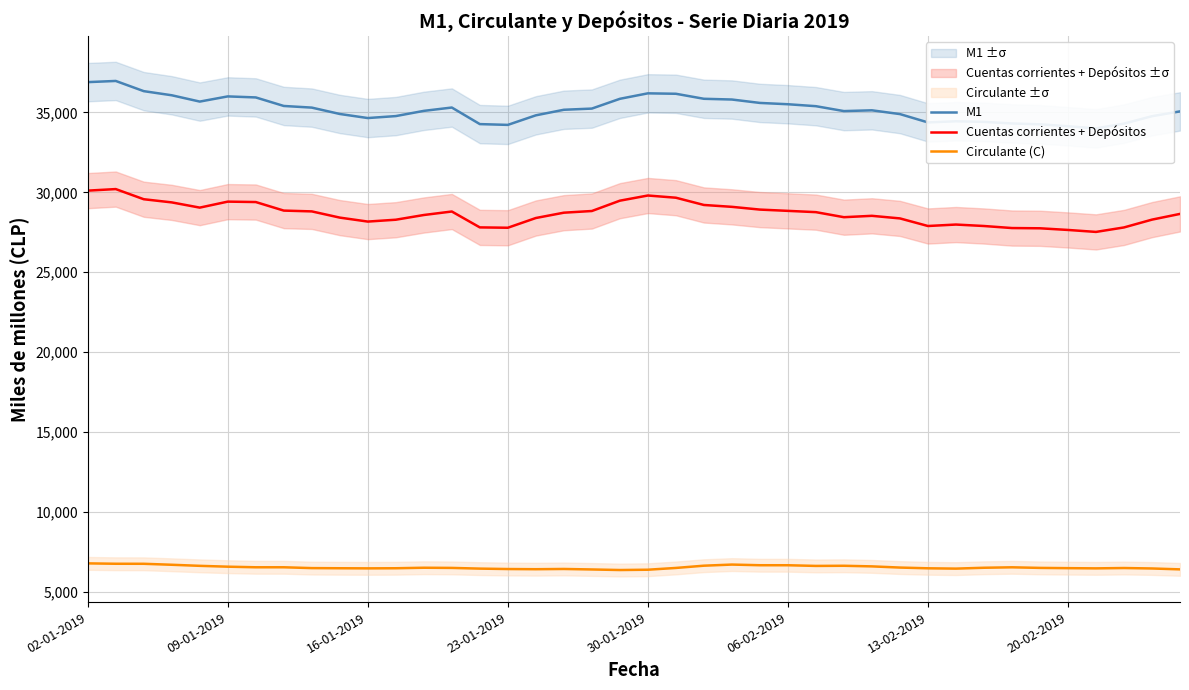

What are all the series names shown in the legend?

M1, Cuentas corrientes + Depósitos, Circulante (C)